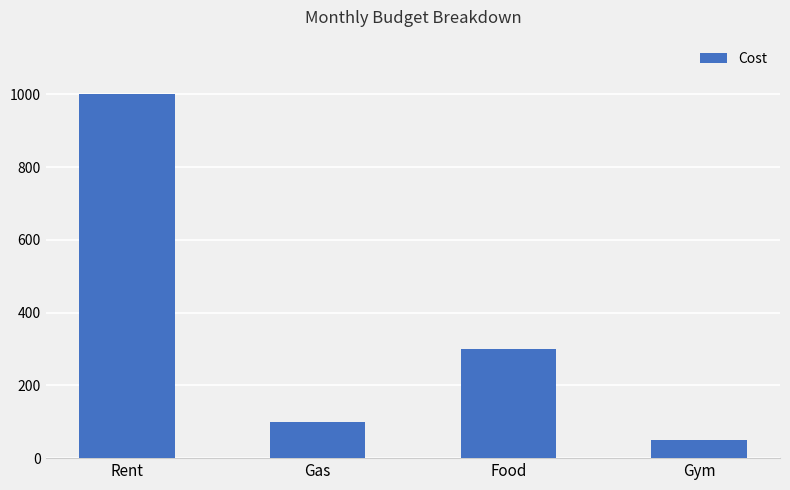

How many values are below 300?

2